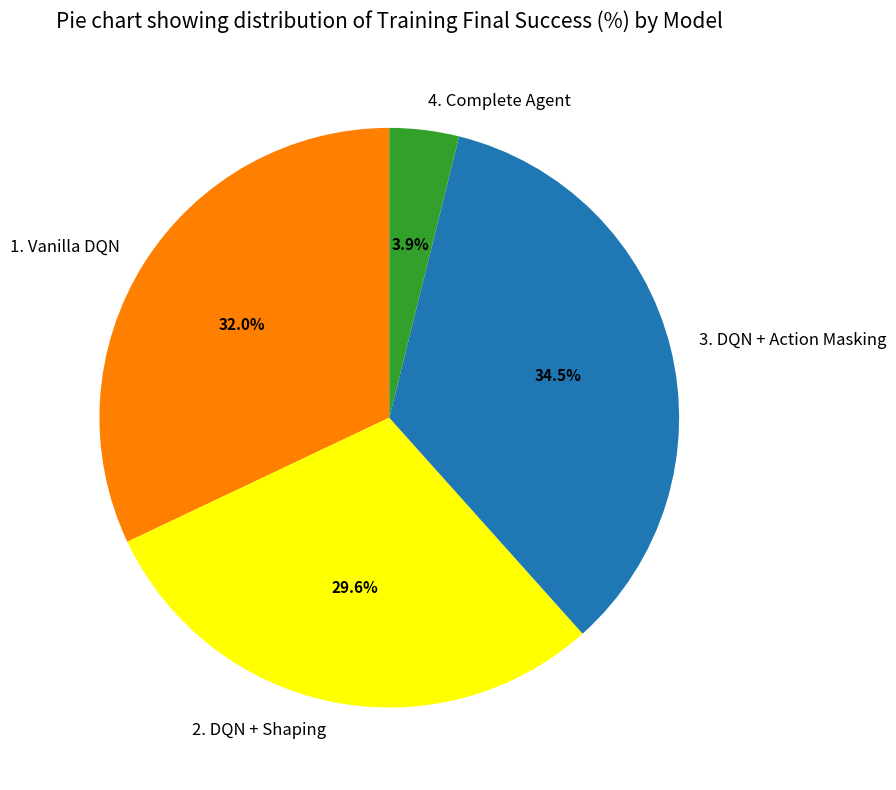

Which category has the biggest portion of the pie?

3. DQN + Action Masking